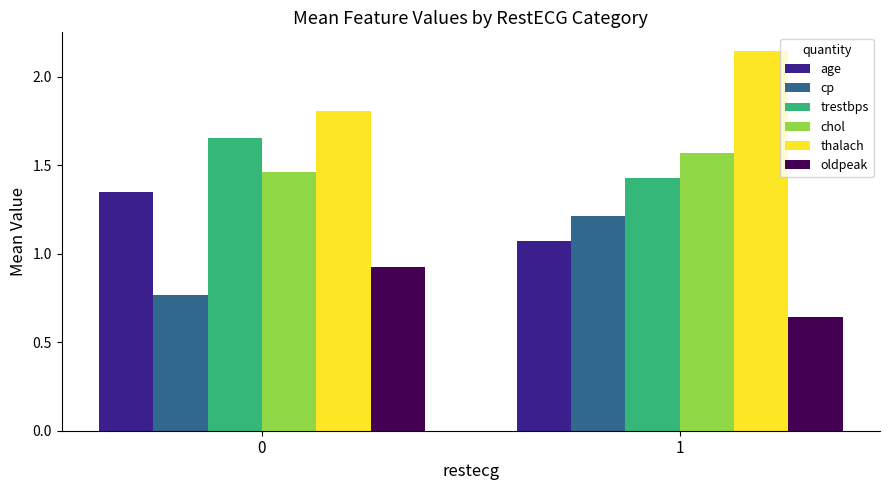

The value of oldpeak at 1 is 1.1. True or false?

False